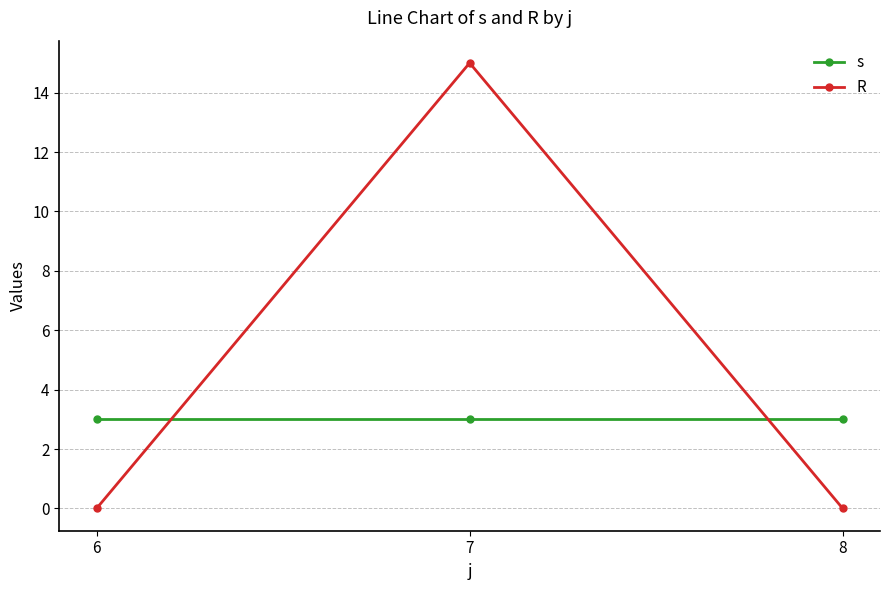

Rank the series by their maximum value, from highest to lowest.

R, s